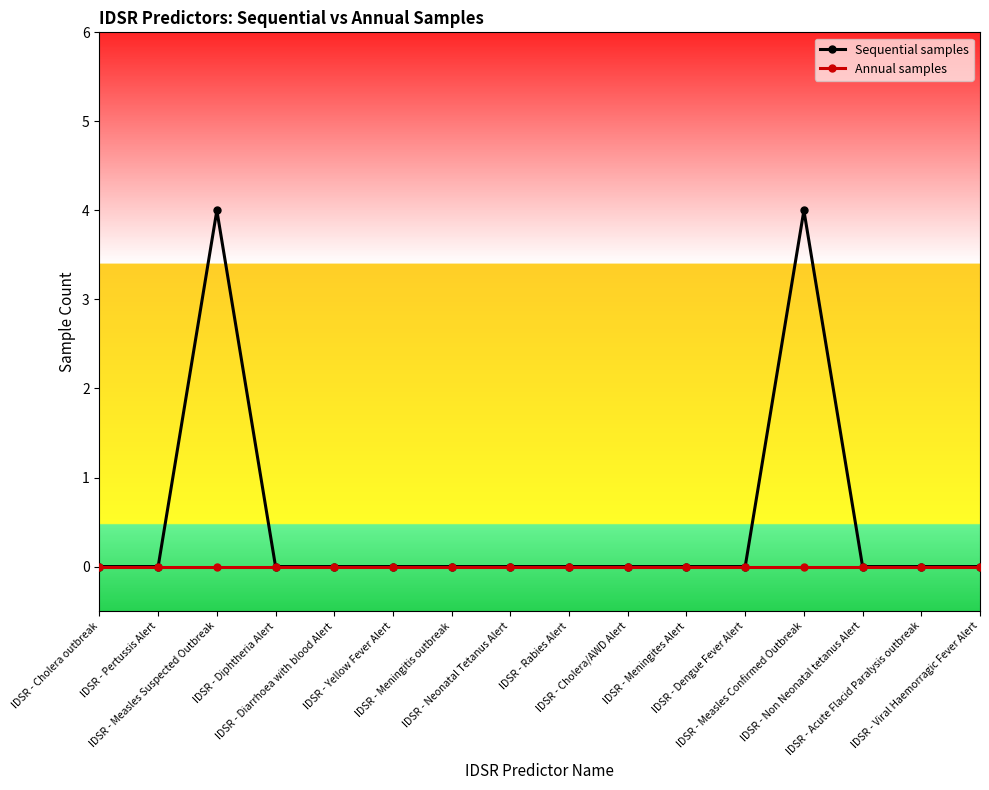

True or false: Annual samples has a value of 0 at IDSR - Cholera/AWD Alert.

True